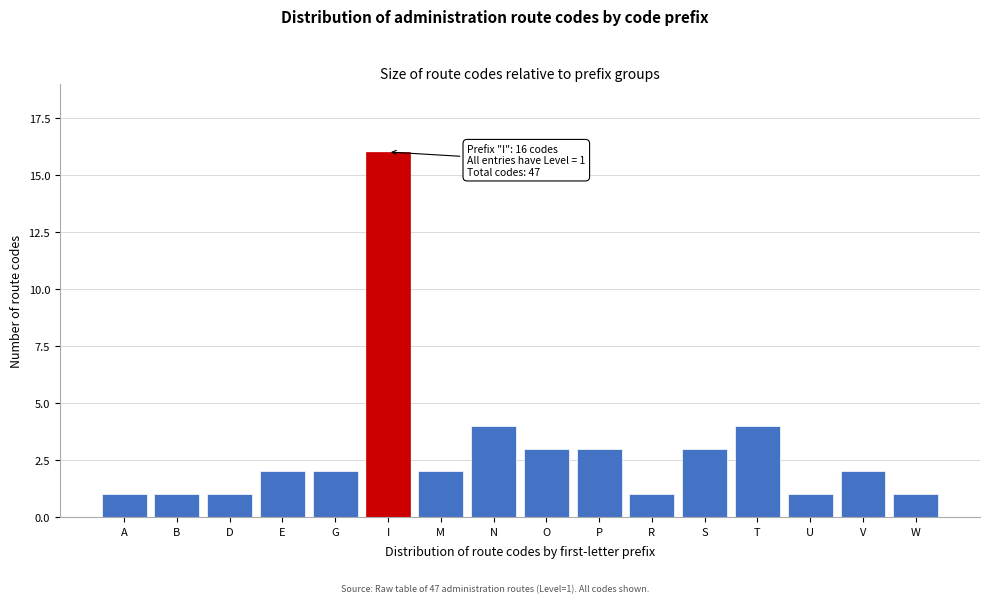

Reading left to right, what are all the values shown in this chart?

A=1	B=1	D=1	E=2	G=2	I=16	M=2	N=4	O=3	P=3	R=1	S=3	T=4	U=1	V=2	W=1